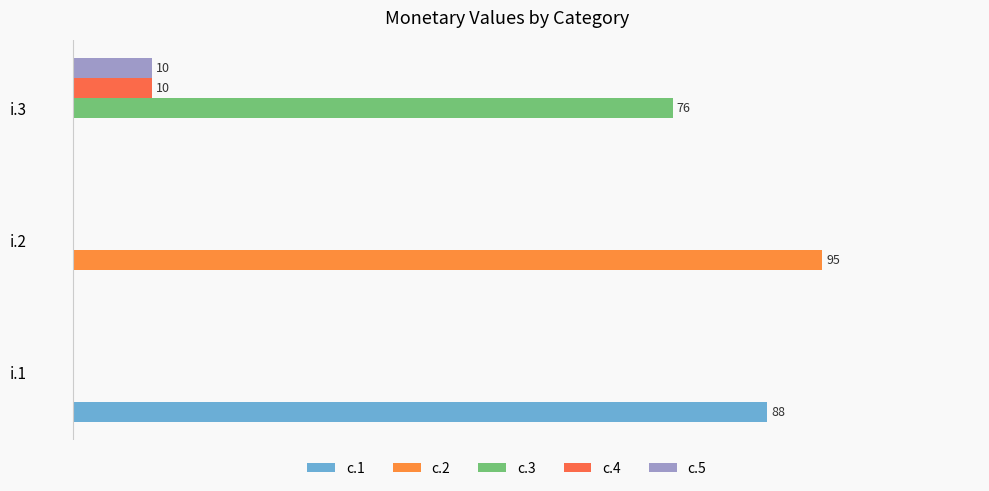

What is the highest value of the c.1 series?

88